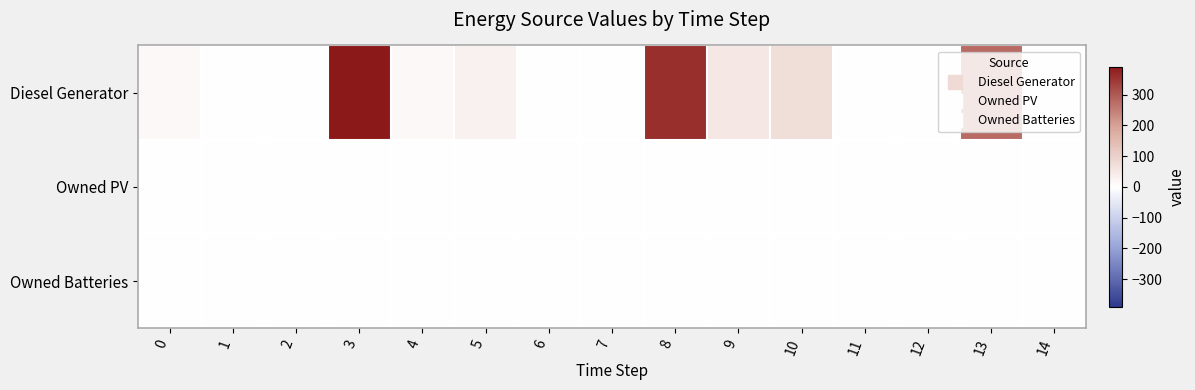

Which category has the highest value across all series?

3